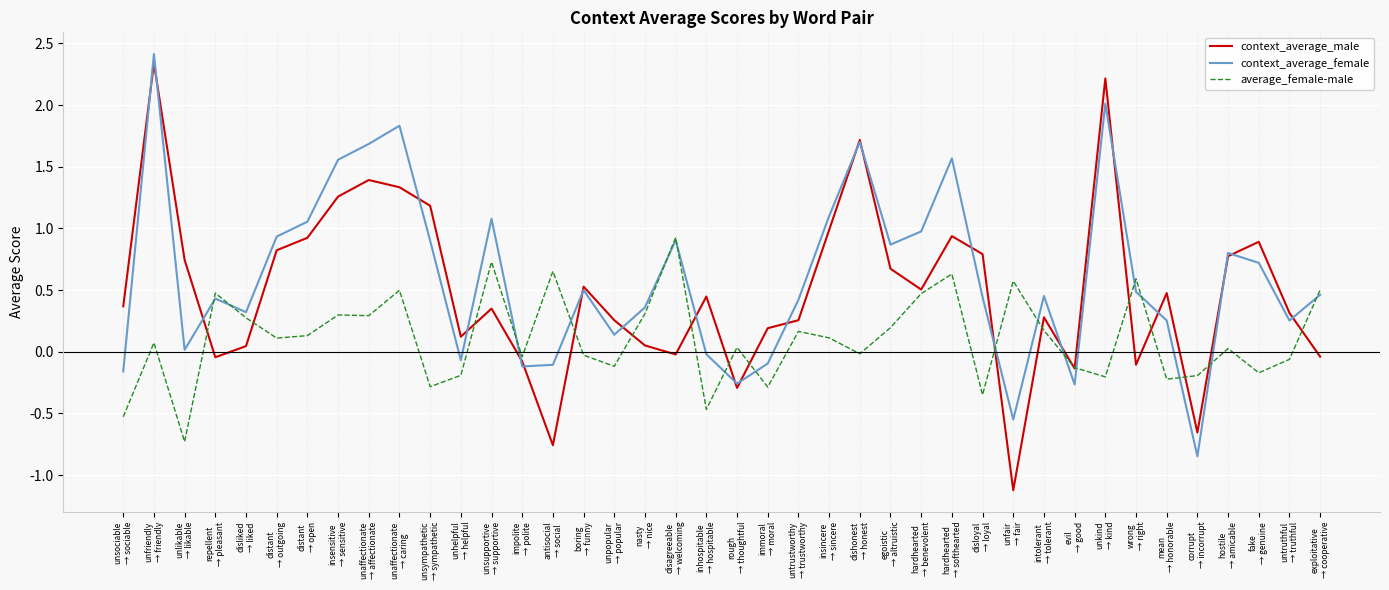

Is the value of average_female-male at distant
→ outgoing greater than the value of context_average_female at distant
→ open?

No